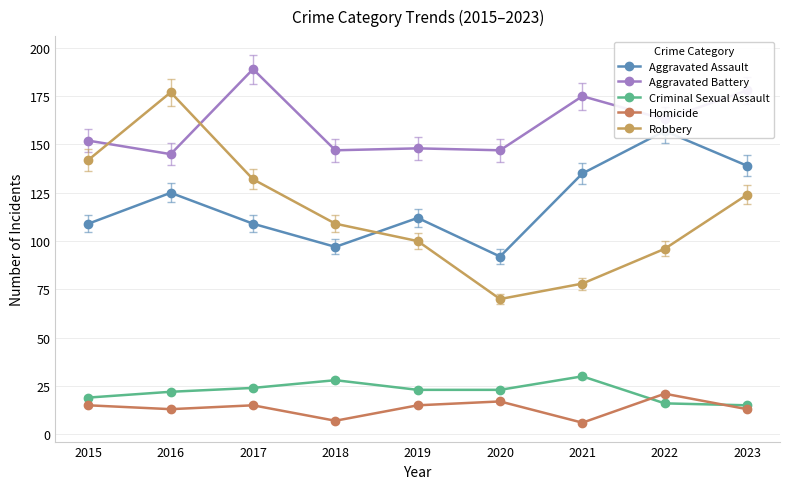

What are all the series names shown in the legend?

Aggravated Assault, Aggravated Battery, Criminal Sexual Assault, Homicide, Robbery